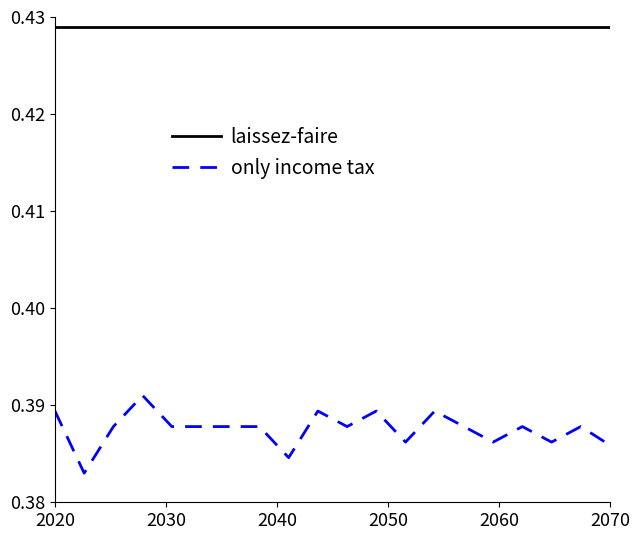

Rank the series by their maximum value, from lowest to highest.

only income tax, laissez-faire